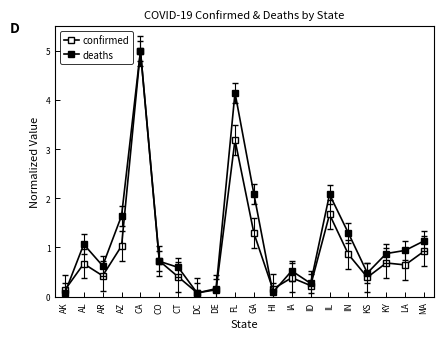

How many categories are shown in the chart?

20